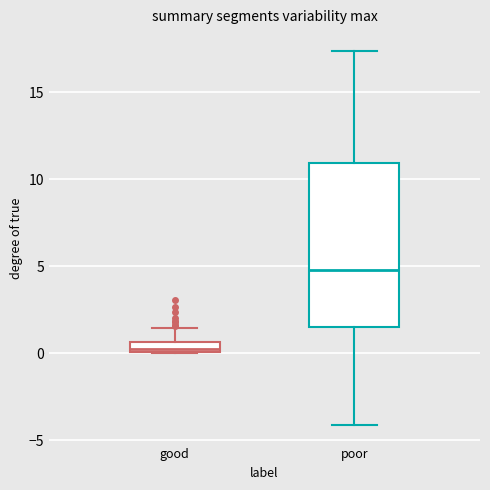

Which box is the tallest, from its lower edge to its upper edge?

poor